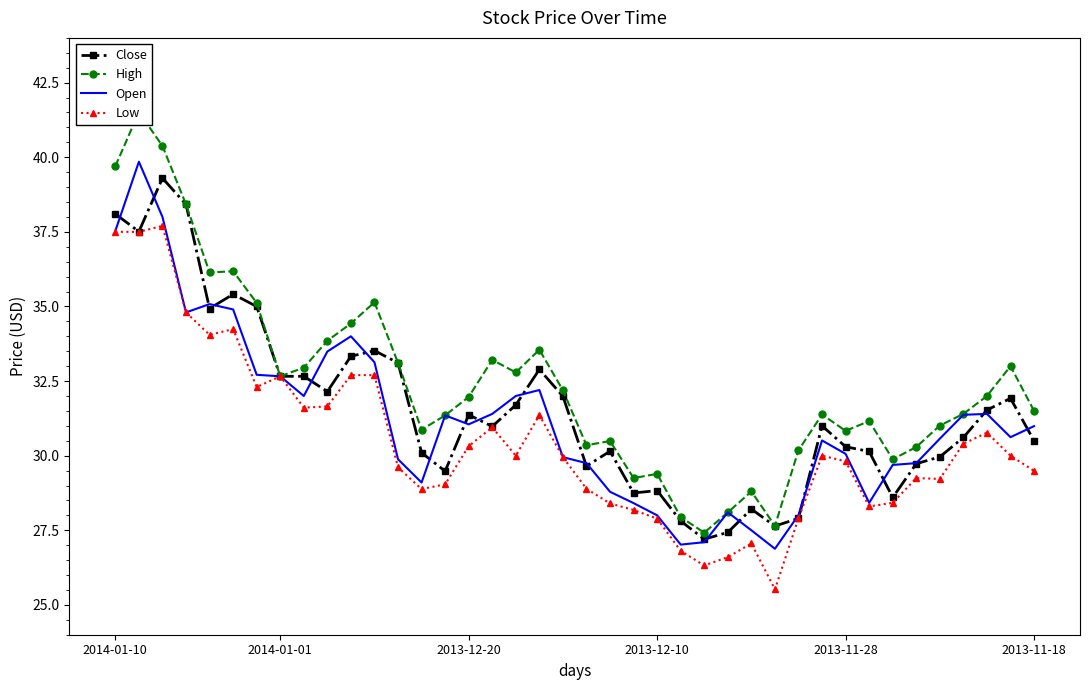

List the series in order of their peak value, lowest first.

Low, Close, Open, High